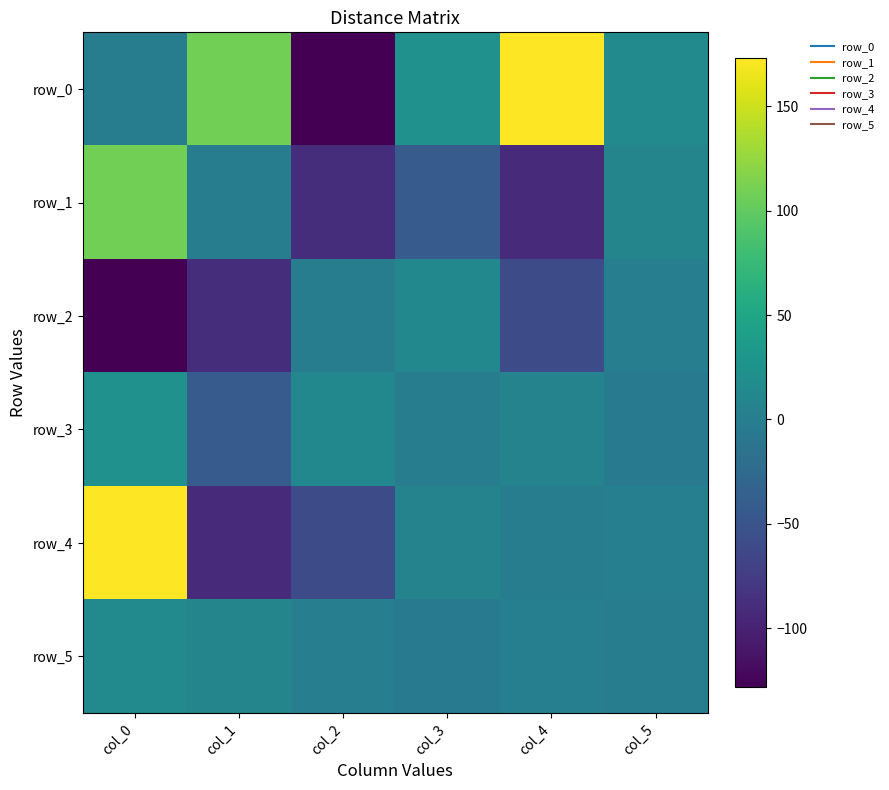

Reading right to left, list all the values displayed in this chart.

row_0: col_5=14.5	col_4=173.1	col_3=24.2	col_2=-128.2	col_1=109.3	col_0=0.0
row_1: col_5=9.0	col_4=-92.3	col_3=-42.2	col_2=-88.9	col_1=0.0	col_0=109.3
row_2: col_5=0.3	col_4=-58.8	col_3=12.5	col_2=0.0	col_1=-88.9	col_0=-128.2
row_3: col_5=-3.5	col_4=6.0	col_3=0.0	col_2=12.5	col_1=-42.2	col_0=24.2
row_4: col_5=1.9	col_4=0.0	col_3=6.0	col_2=-58.8	col_1=-92.3	col_0=173.1
row_5: col_5=0.0	col_4=1.9	col_3=-3.5	col_2=0.3	col_1=9.0	col_0=14.5